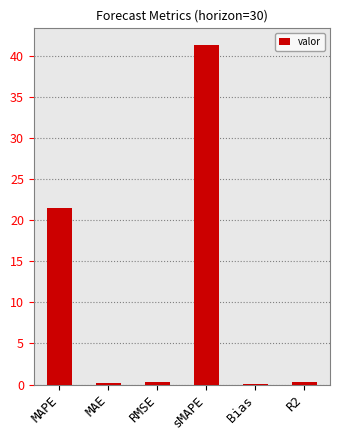

What is the maximum value shown in the chart?

41.3